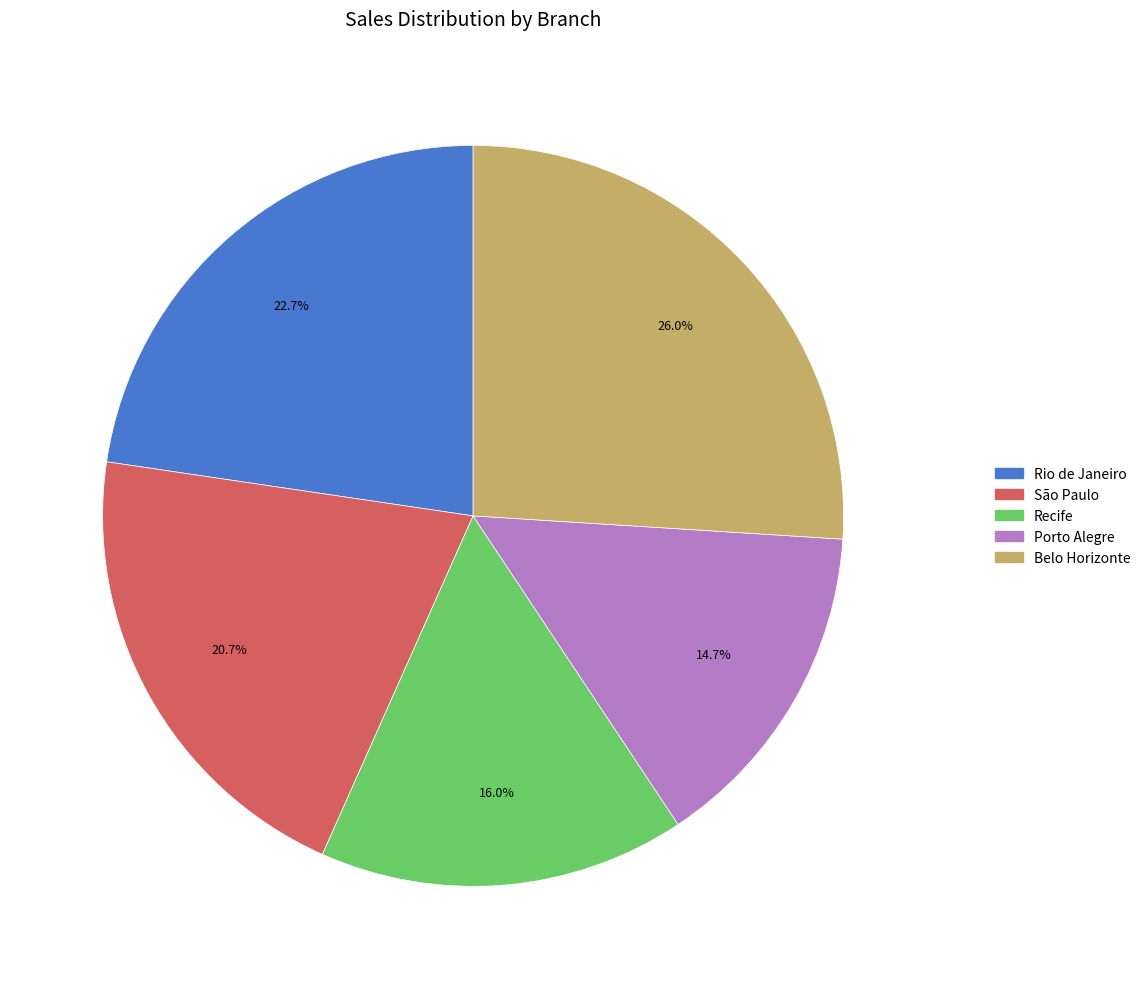

Is it true that Porto Alegre is 15% of the pie?

True